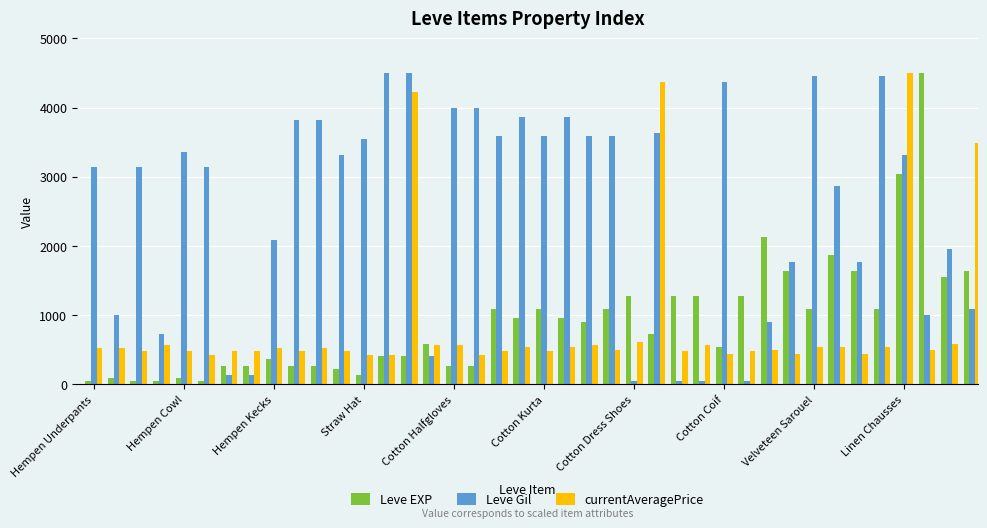

What is the difference between the maximum and minimum values in the Leve Gil series?

4454.5